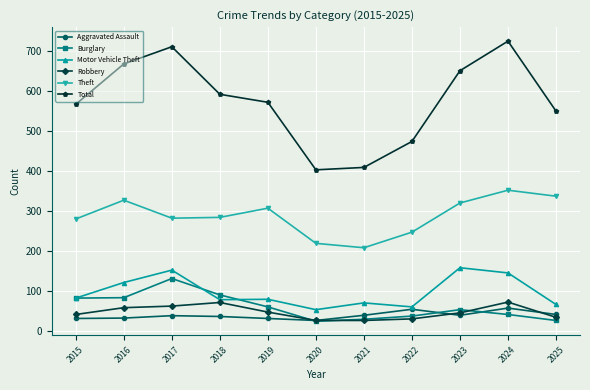

The value of Aggravated Assault at 2022 is 21. True or false?

False